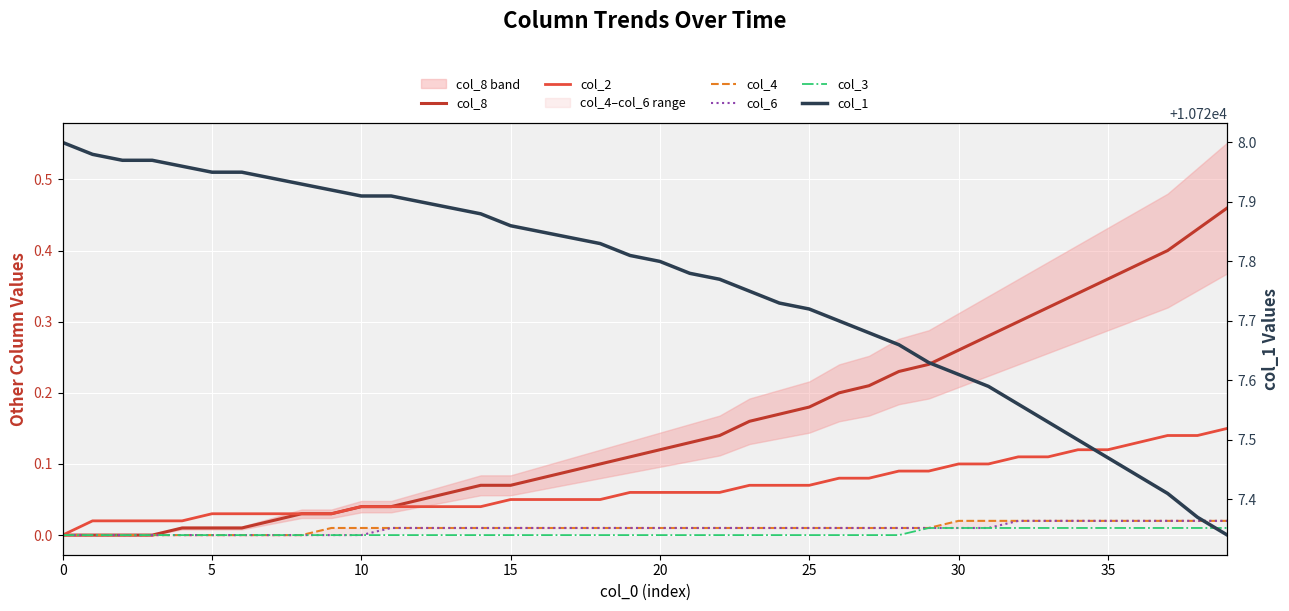

How many values in the col_6 series exceed 0?

29